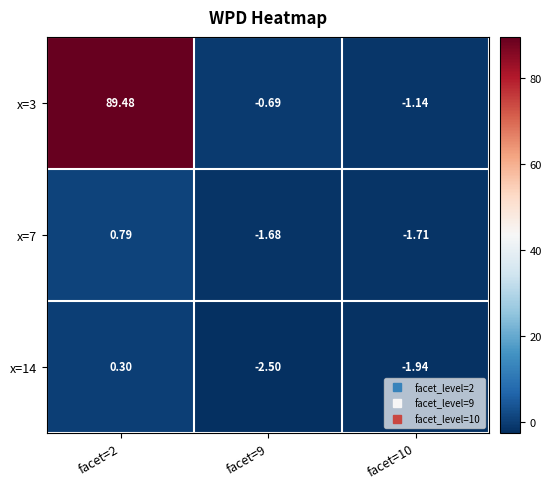

Is the value of x=14 at facet=9 greater than the value of x=7 at facet=2?

No